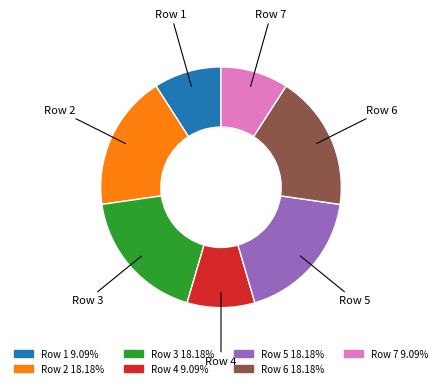

Does any single category account for the majority?

No